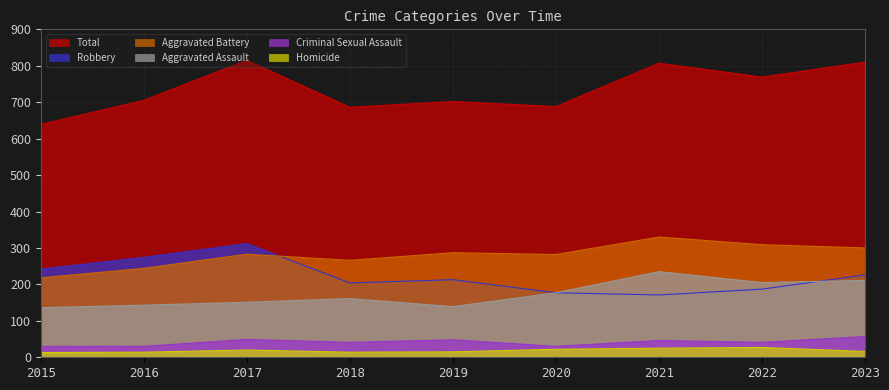

Rank the series by their maximum value, from highest to lowest.

Total, Aggravated Battery, Robbery, Aggravated Assault, Criminal Sexual Assault, Homicide